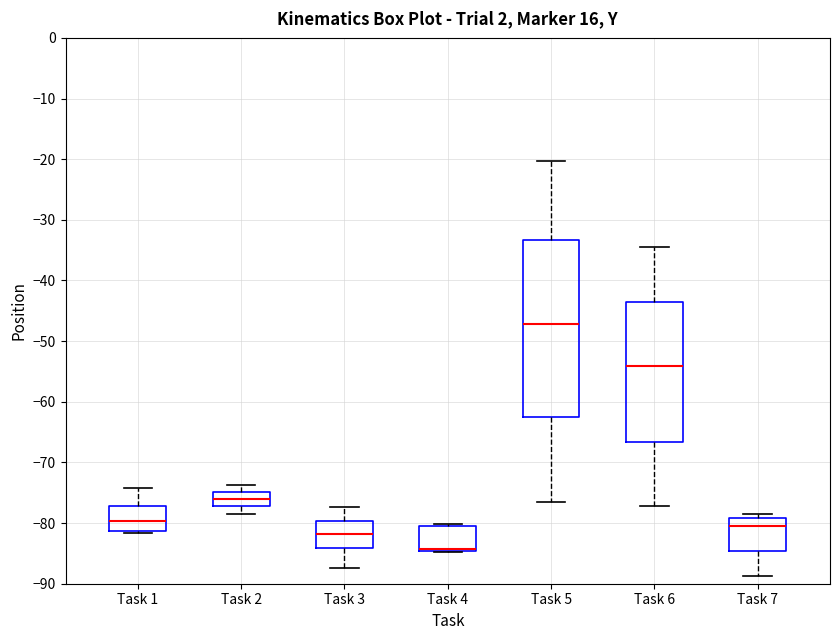

Reading left to right, read every box against the y-axis: the position of its median line, the range the box covers, and the ends of its whiskers. The values are not printed on the chart, so give them approximately, as read against the axis.

Task 1: median -80, box -81 to -77, whiskers -82 to -74
Task 2: median -76, box -77 to -75, whiskers -78 to -74
Task 3: median -82, box -84 to -80, whiskers -87 to -77
Task 4: median -84 (drawn on the box's lower edge), box -85 to -80, whiskers -85 to -80
Task 5: median -47, box -62 to -33, whiskers -77 to -20
Task 6: median -54, box -67 to -44, whiskers -77 to -35
Task 7: median -80, box -85 to -79, whiskers -89 to -79 (just above the box's upper edge)